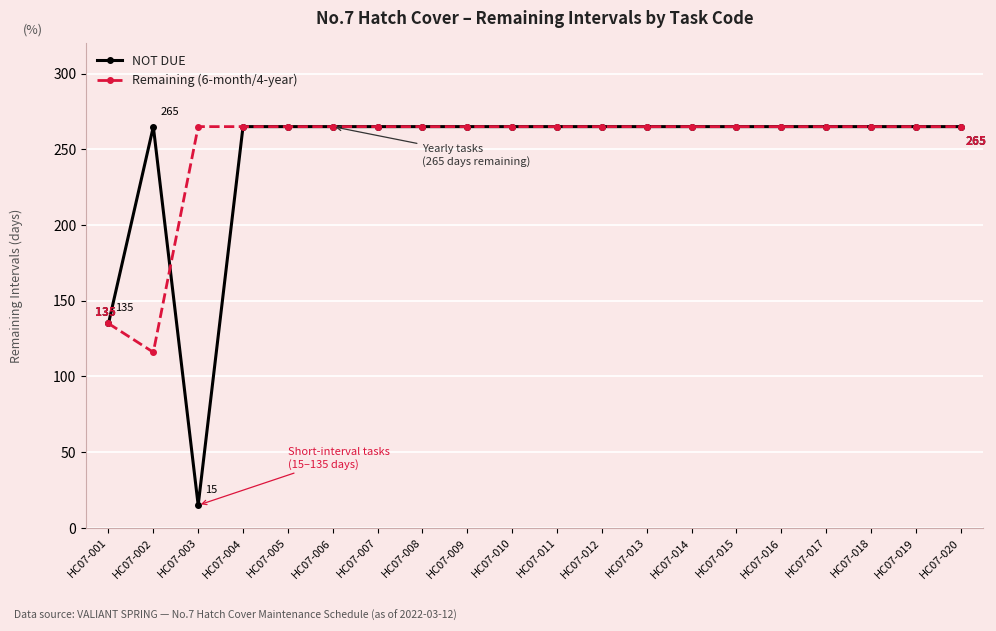

What is the difference between the maximum and minimum values in the Remaining (6-month/4-year) series?

149